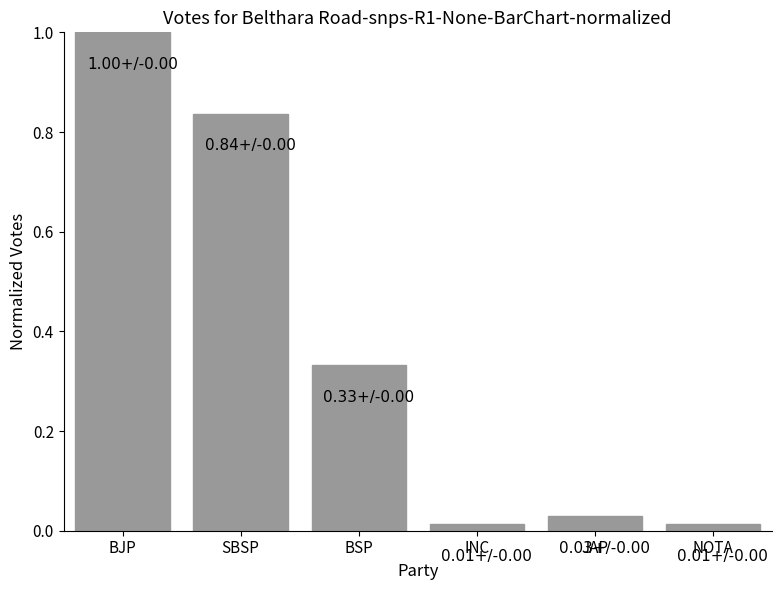

Is it true that the value at BJP is 1.0?

True